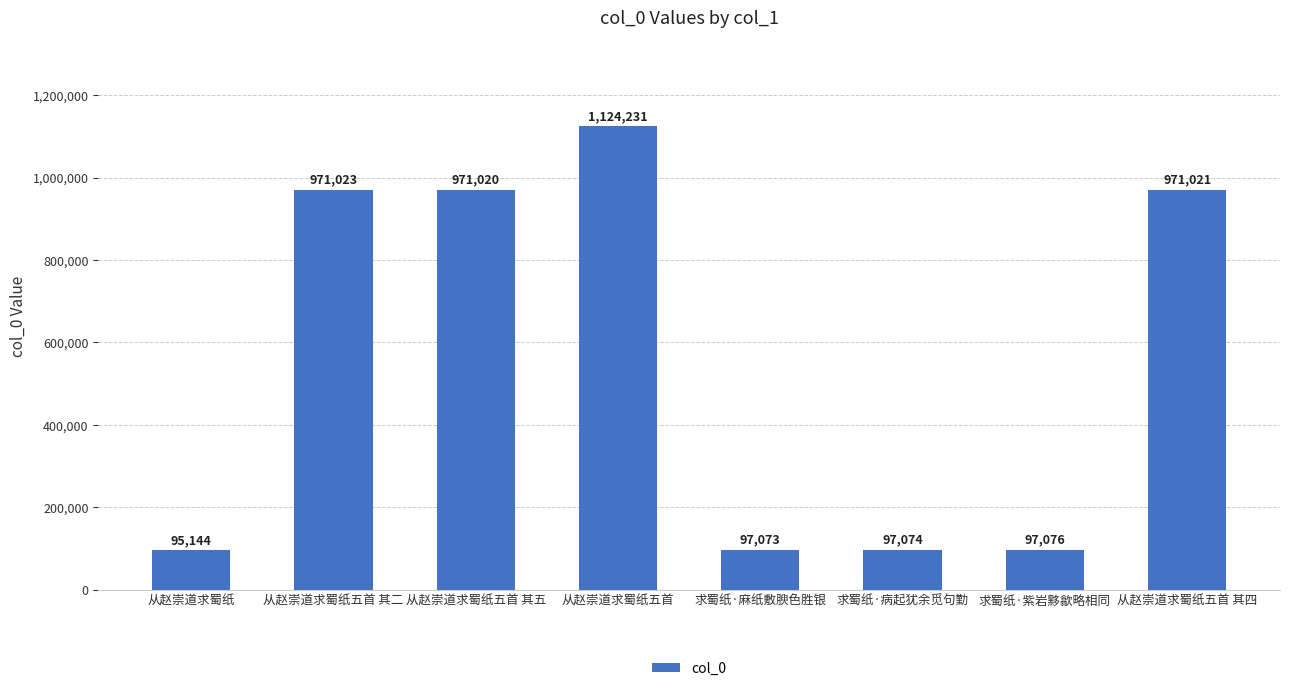

Reading left to right, extract all data points from this chart.

95144	971023	971020	1124231	97073	97074	97076	971021